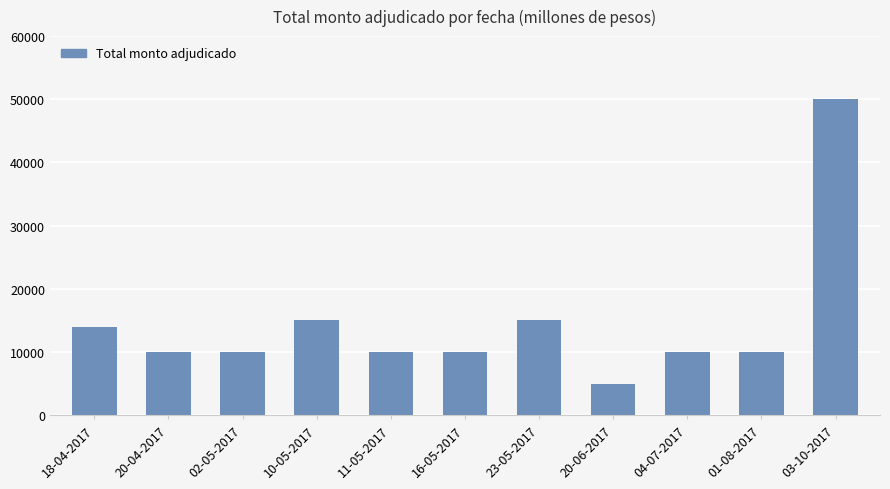

The value at 23-05-2017 is 7313. True or false?

False